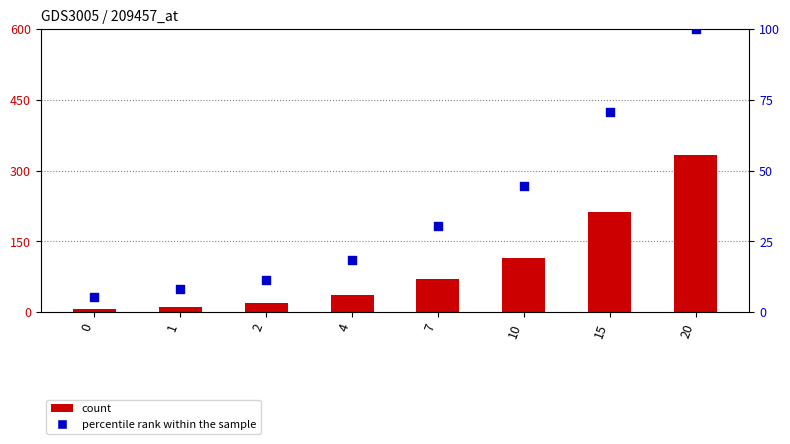

Is the value of count at 20 greater than the value of percentile rank within the sample at 4?

Yes